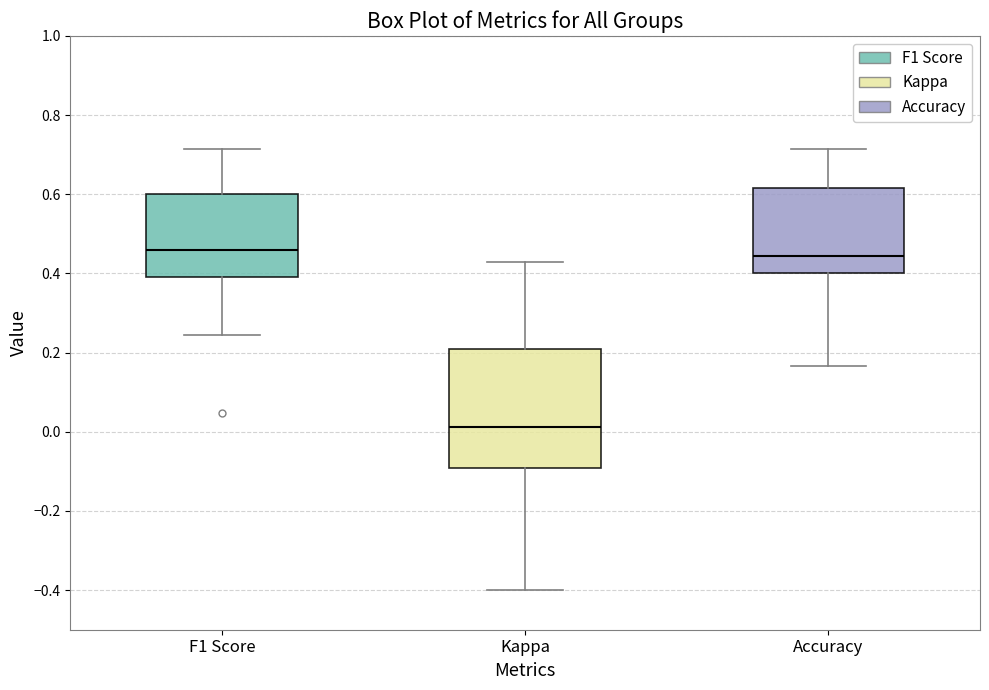

Reading left to right, transcribe this box plot: for each box, give where its median line is, the range the box spans, and where its two whiskers end, as read against the y-axis. The values are not printed on the chart, so give them approximately, as read against the axis.

F1 Score: median 0.46, box 0.40 to 0.60, whiskers 0.24 to 0.72
Kappa: median 0.02, box -0.10 to 0.20, whiskers -0.40 to 0.42
Accuracy: median 0.44, box 0.40 to 0.62, whiskers 0.16 to 0.72